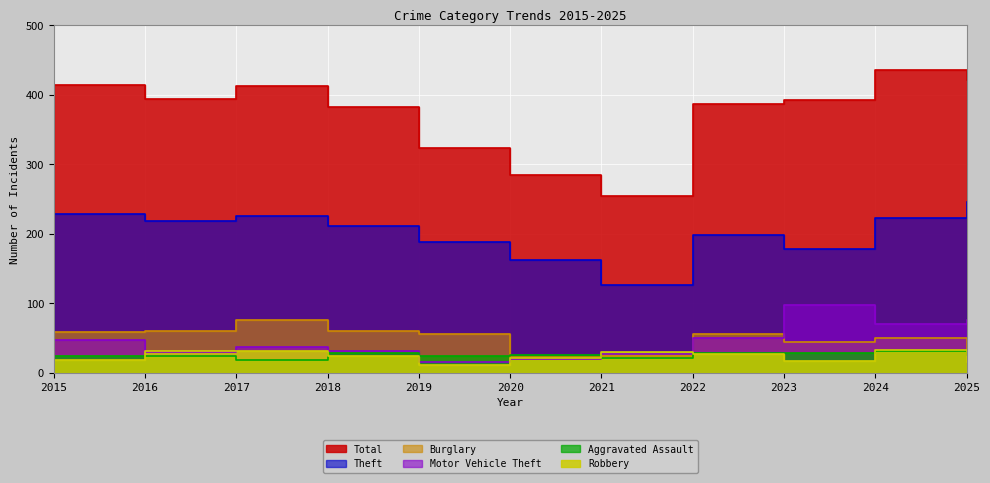

What is the difference between the maximum and second lowest values in the Theft series?

84